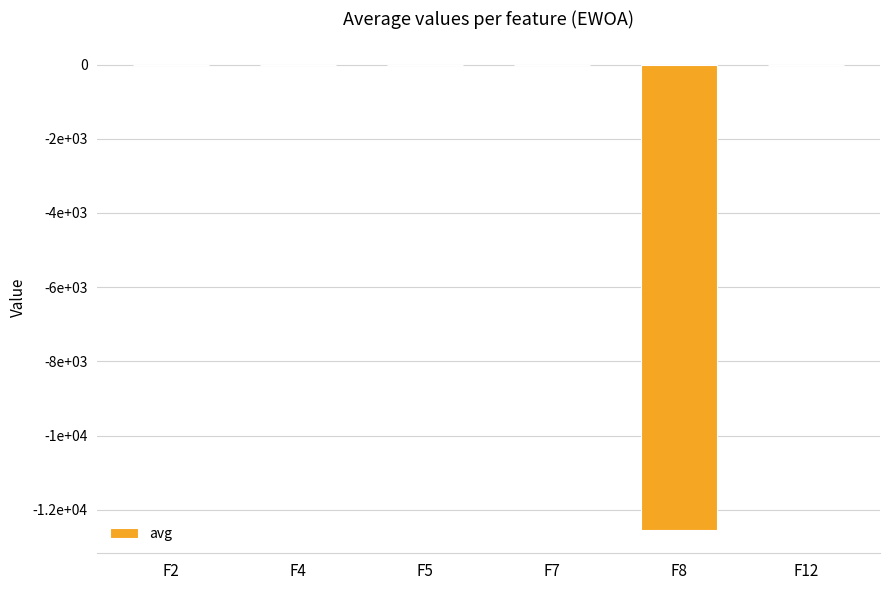

What is the minimum value shown in the chart?

-12548.0